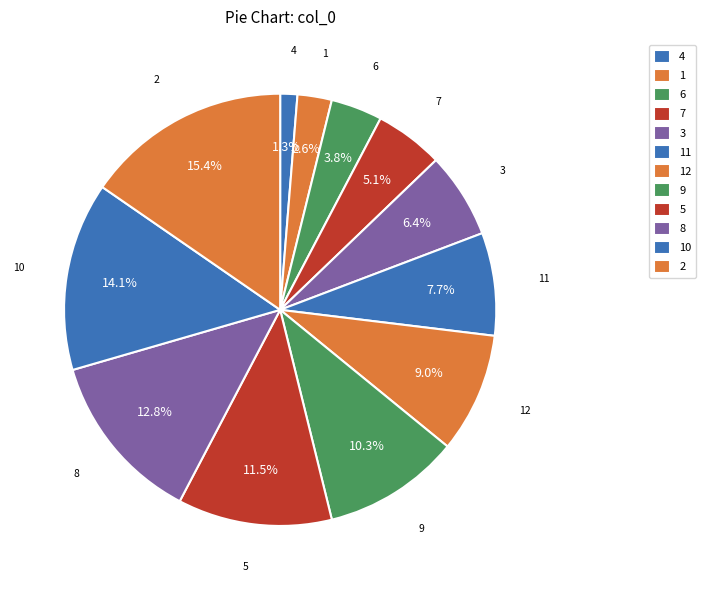

What is the change in value from 11 to 8?

+4